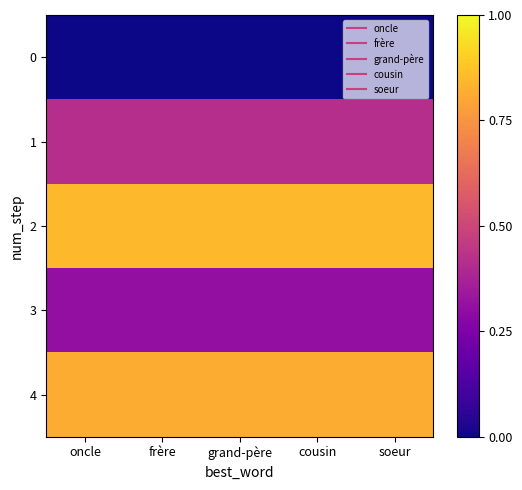

At oncle, list the series in order from smallest to largest.

0, 3, 1, 4, 2